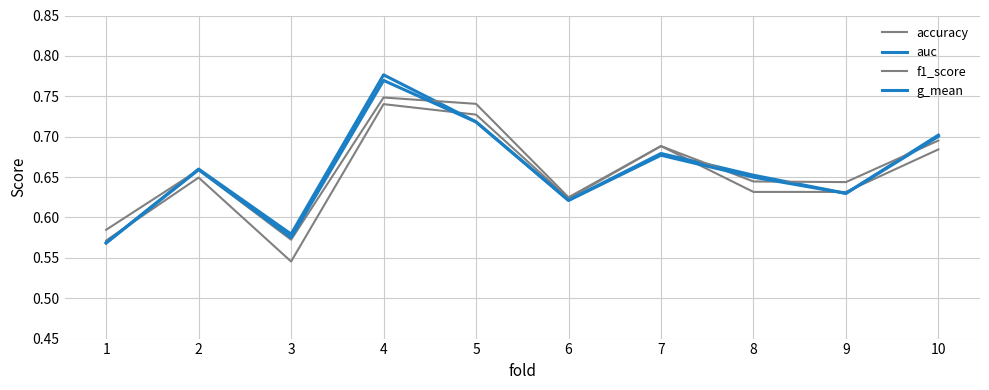

Does the chart have visible grid lines?

Yes